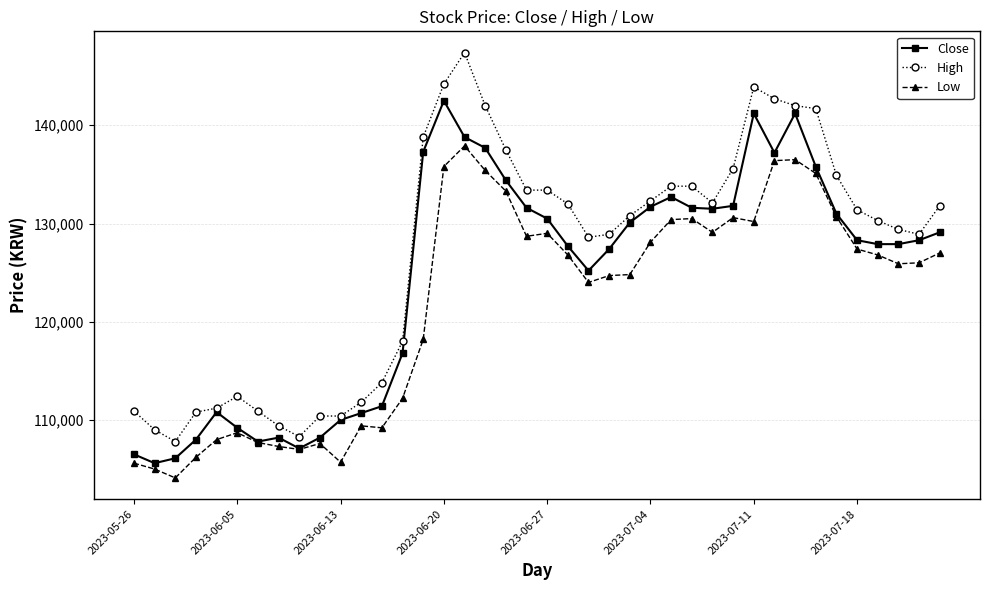

True or false: Low and High intersect in this chart.

False